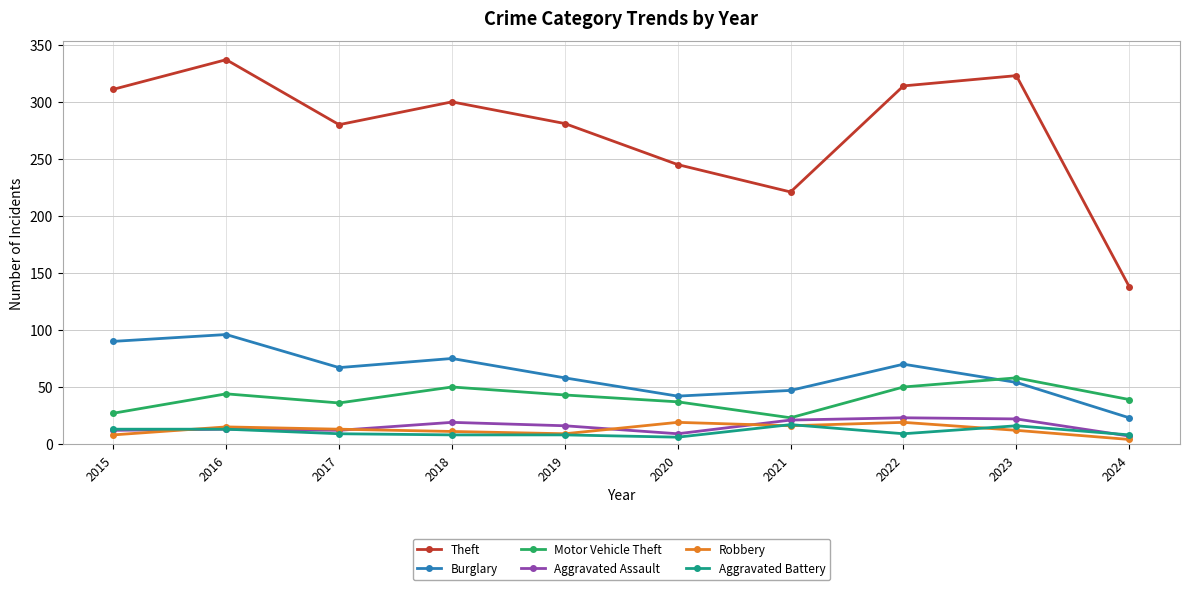

True or false: Burglary and Aggravated Battery cross at least once.

False